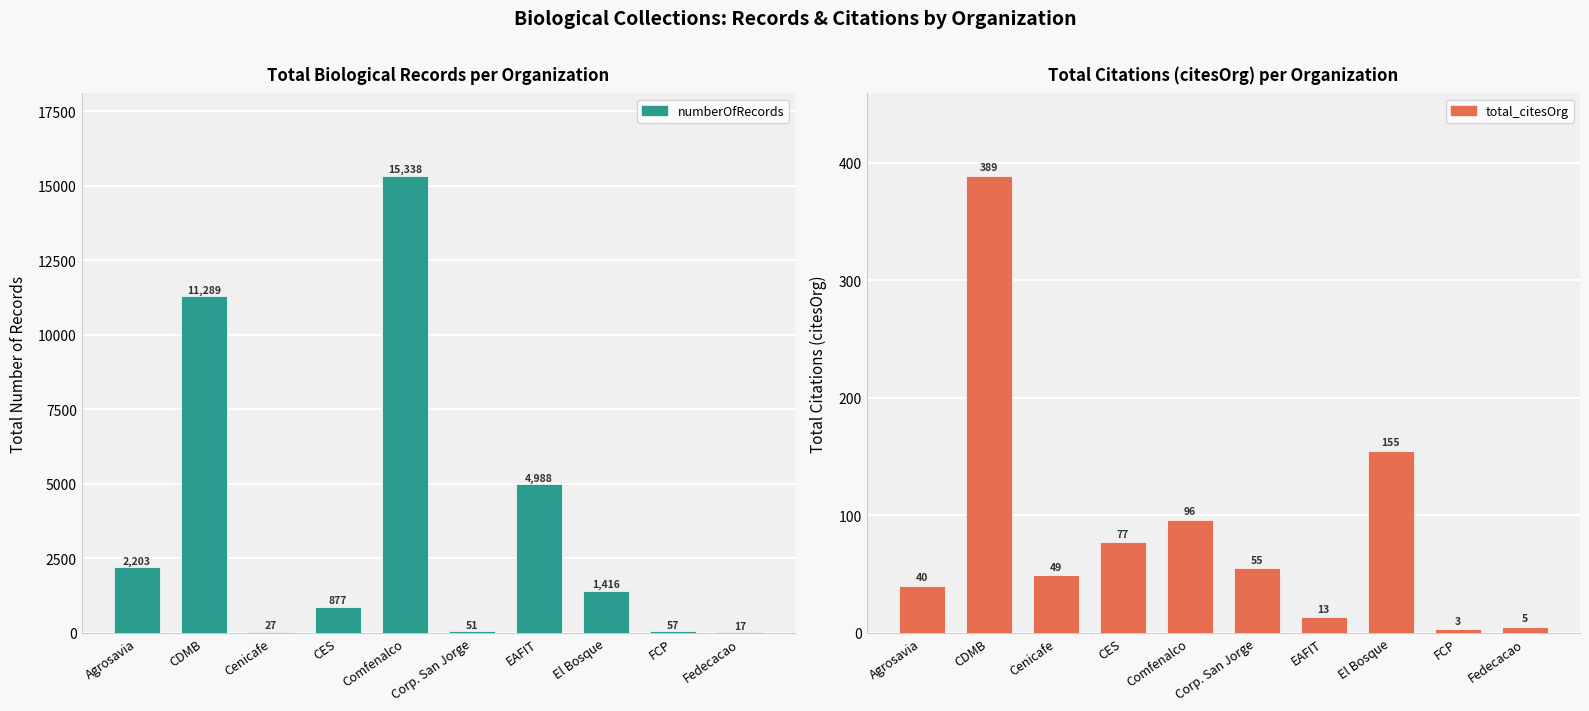

Which has a higher value, Cenicafe or CES?

CES